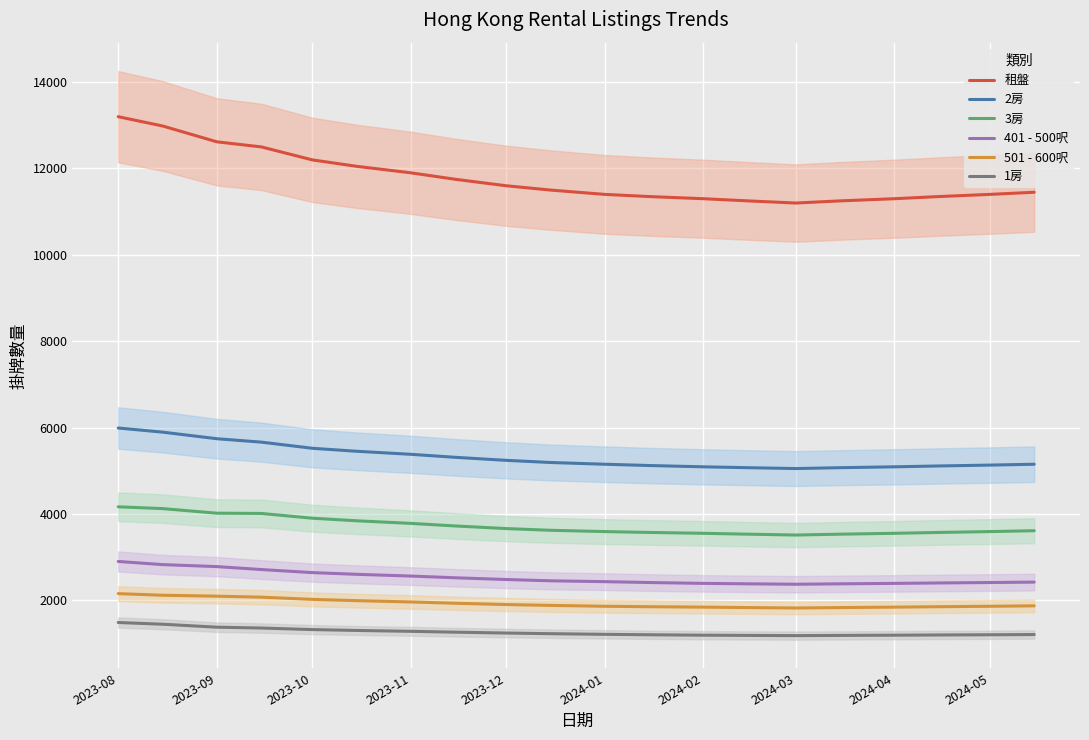

Is the value of 501 - 600呎 at 2024-02 greater than the value of 3房 at 2023-11?

No